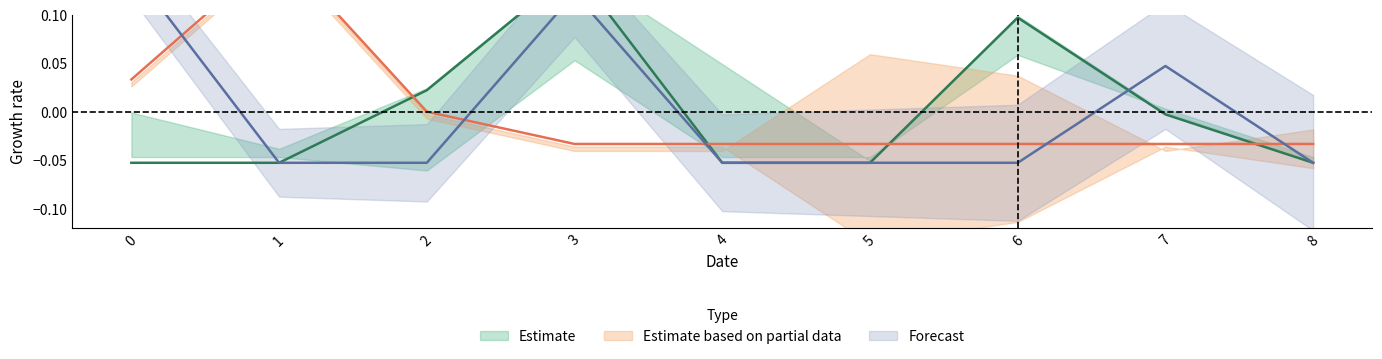

Which category has the lowest value in the col_4 series?

3